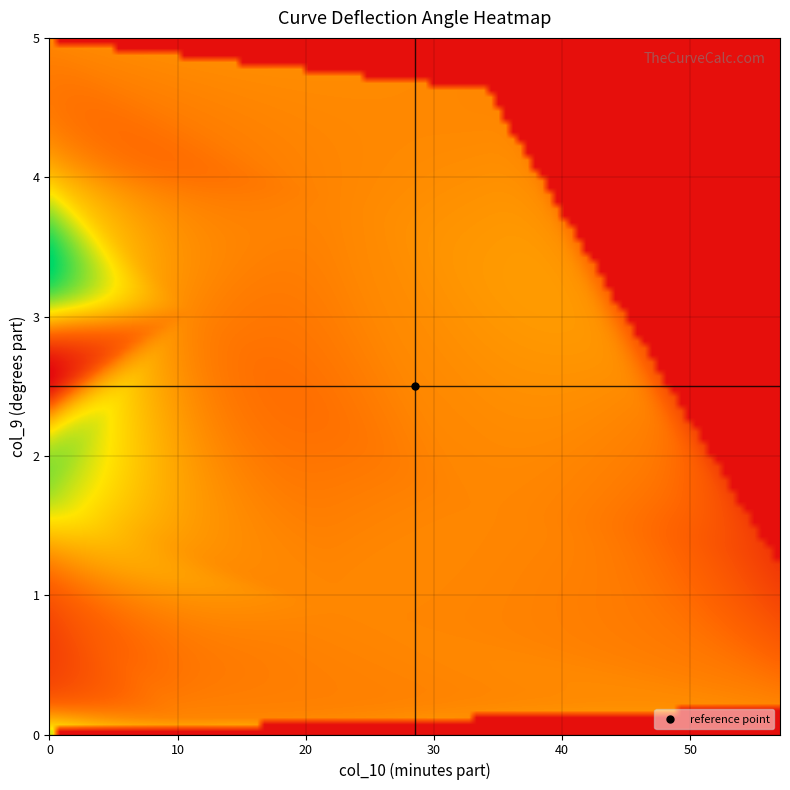

At which category does the chart reach its minimum across all series?

1